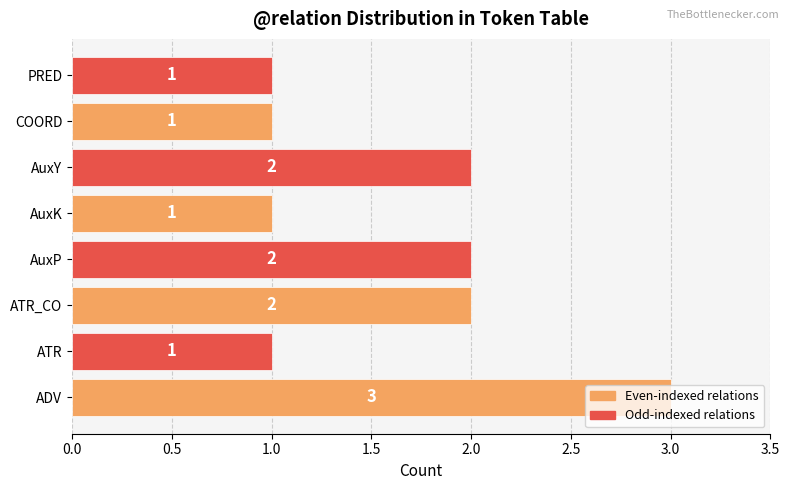

Approximately how many times larger is the value at AuxY compared to PRED?

2.0